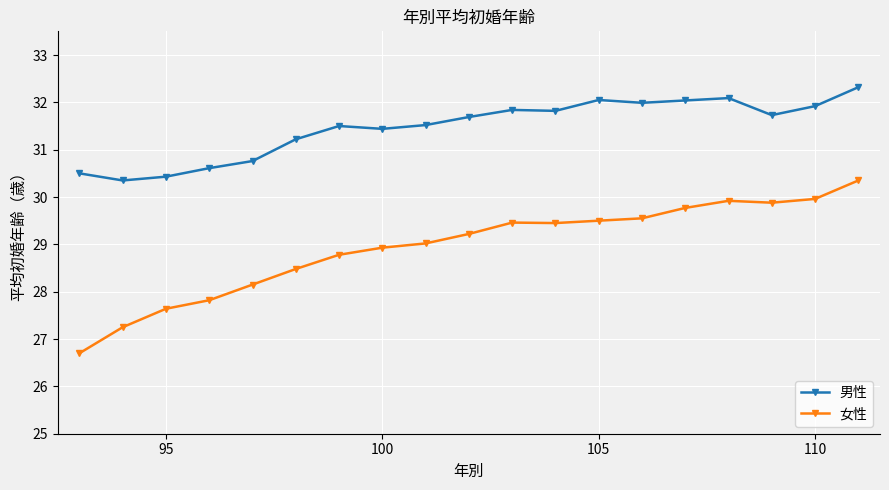

What is the average value of the 男性 series?

31.5